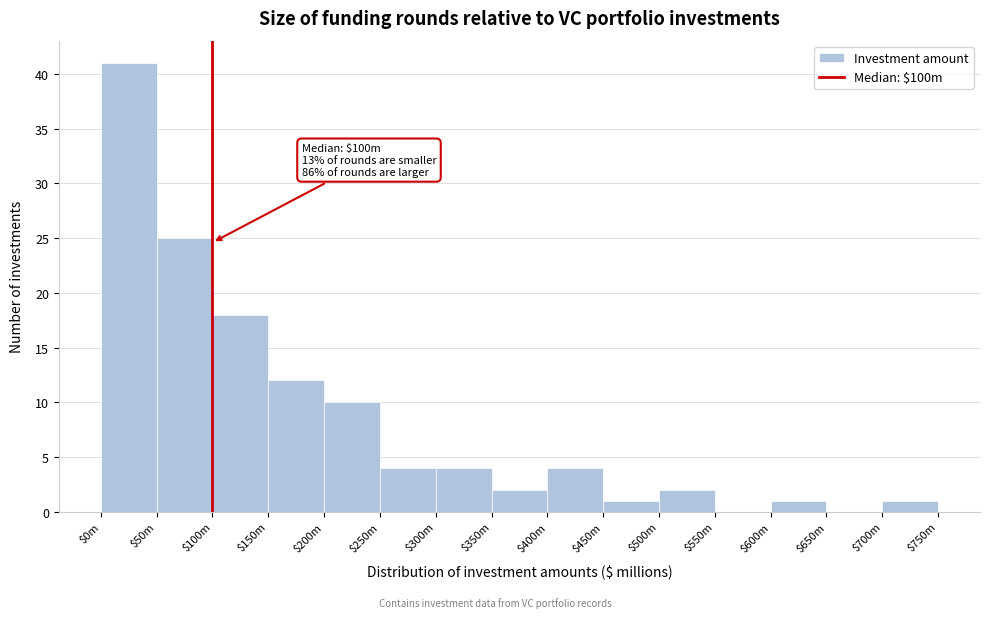

What is the approximate value at $100m?

18